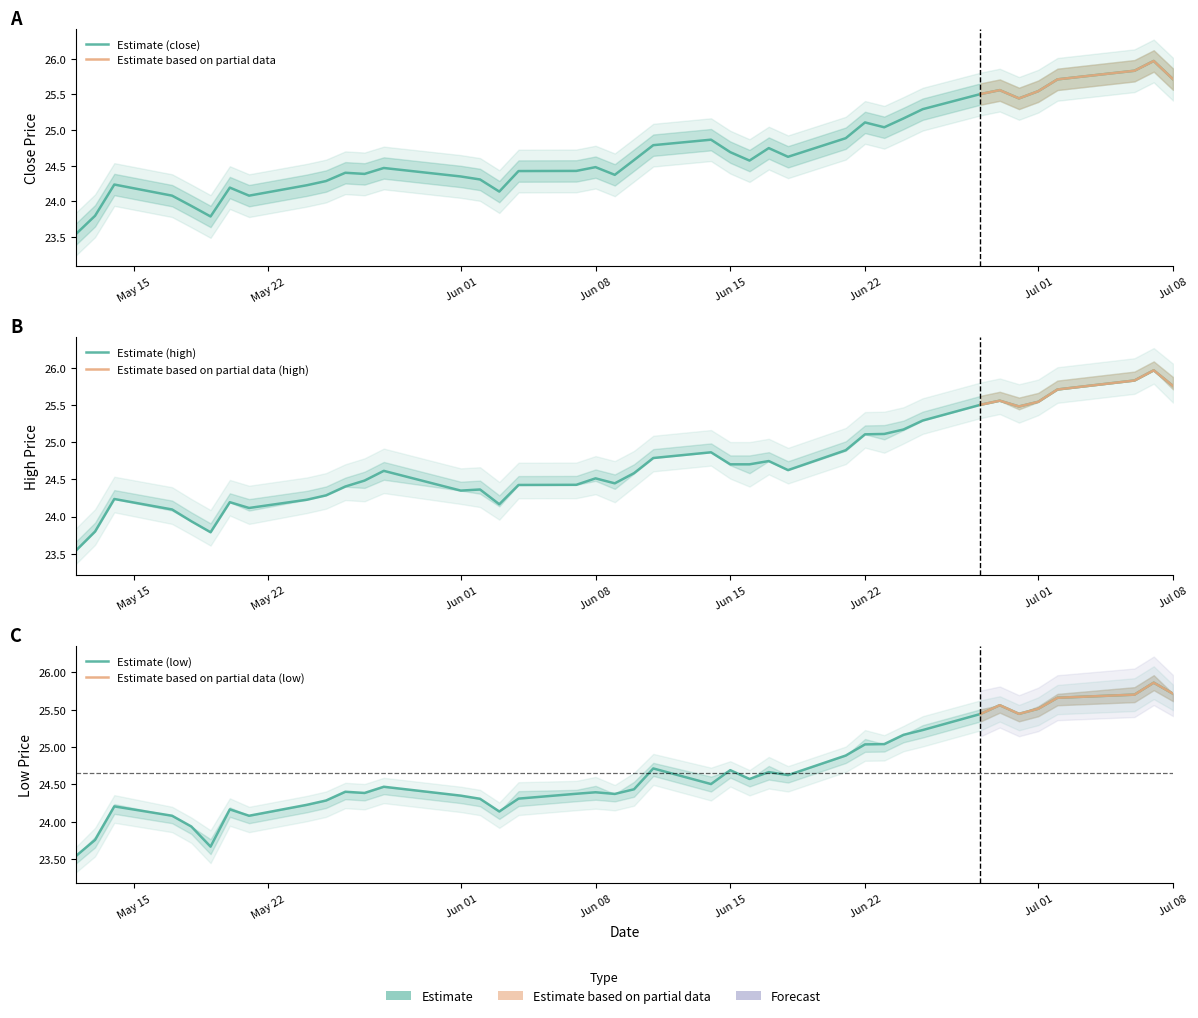

Reading right to left, what are all the values shown in this chart?

close: 25.7	26.0	25.8	25.7	25.5	25.4	25.6	25.5	25.3	25.2	25.0	25.1	24.9	24.6	24.7	24.6	24.7	24.9	24.8	24.6	24.4	24.5	24.4	24.4	24.1	24.3	24.3	24.5	24.4	24.4	24.3	24.2	24.1	24.2	23.8	23.9	24.1	24.2	23.8	23.5
high: 25.8	26.0	25.8	25.7	25.5	25.5	25.6	25.5	25.3	25.2	25.1	25.1	24.9	24.6	24.7	24.7	24.7	24.9	24.8	24.6	24.4	24.5	24.4	24.4	24.2	24.4	24.3	24.6	24.5	24.4	24.3	24.2	24.1	24.2	23.8	23.9	24.1	24.2	23.8	23.5
low: 25.7	25.9	25.7	25.7	25.5	25.4	25.6	25.4	25.2	25.2	25.0	25.0	24.9	24.6	24.7	24.6	24.7	24.5	24.7	24.4	24.4	24.4	24.4	24.3	24.1	24.3	24.3	24.5	24.4	24.4	24.3	24.2	24.1	24.2	23.7	23.9	24.1	24.2	23.8	23.5